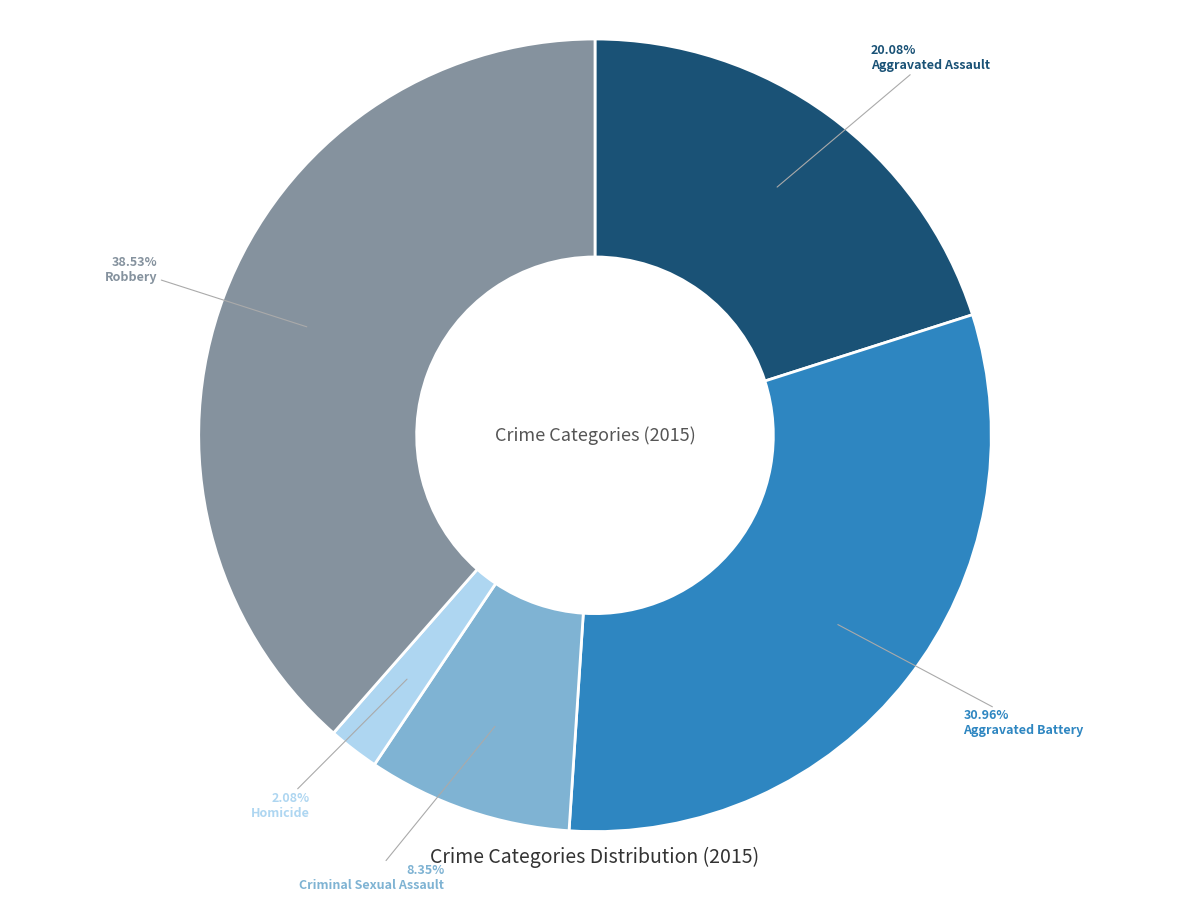

To the nearest percent, what portion does Homicide represent?

2%